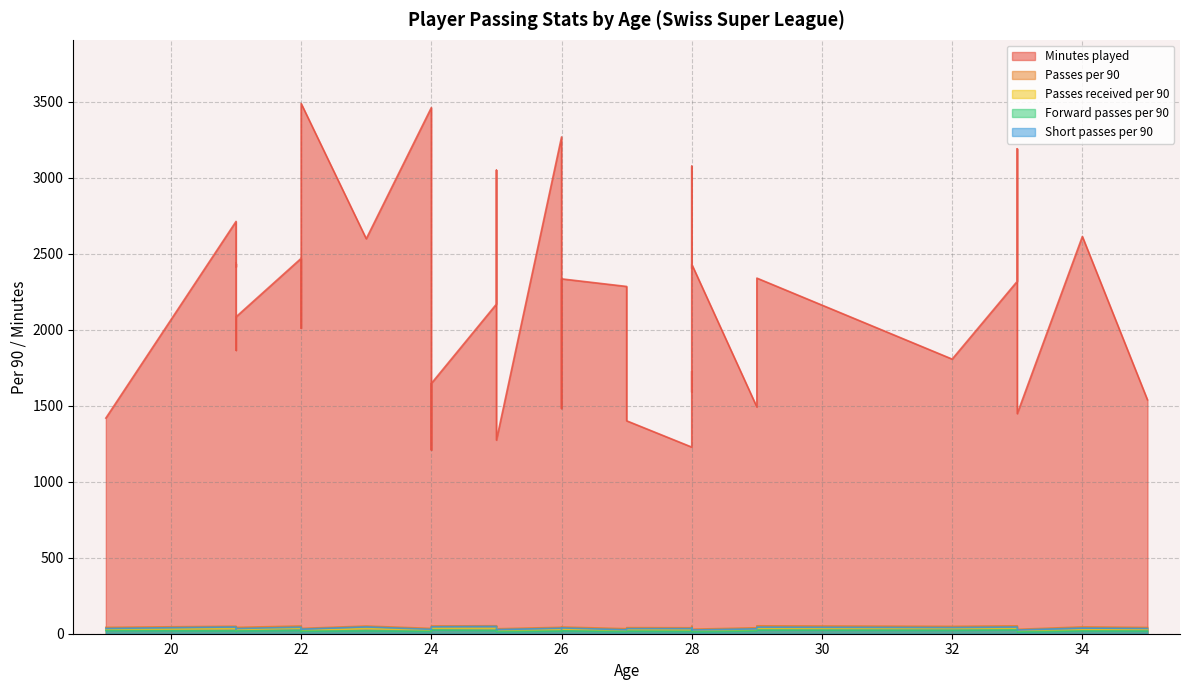

What is the sum of the Passes per 90 values at 26 and 33?

71.5